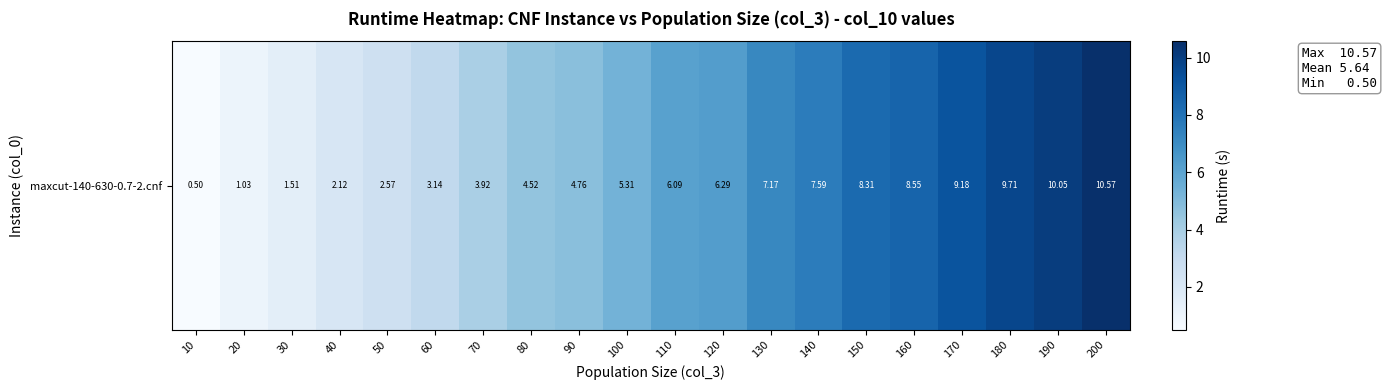

Reading left to right, extract all data points from this chart.

0.5	1.0	1.5	2.1	2.6	3.1	3.9	4.5	4.8	5.3	6.1	6.3	7.2	7.6	8.3	8.5	9.2	9.7	10.1	10.6